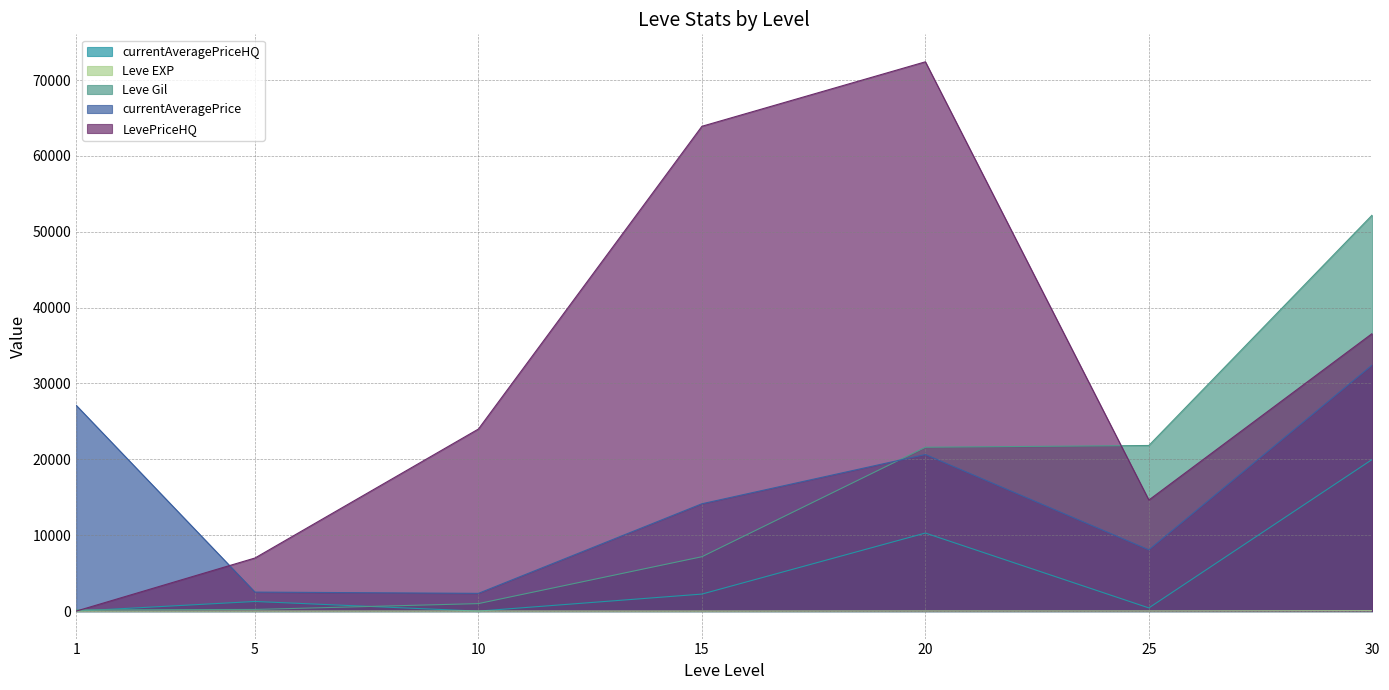

At which label is currentAveragePriceHQ closest to 10000?

20